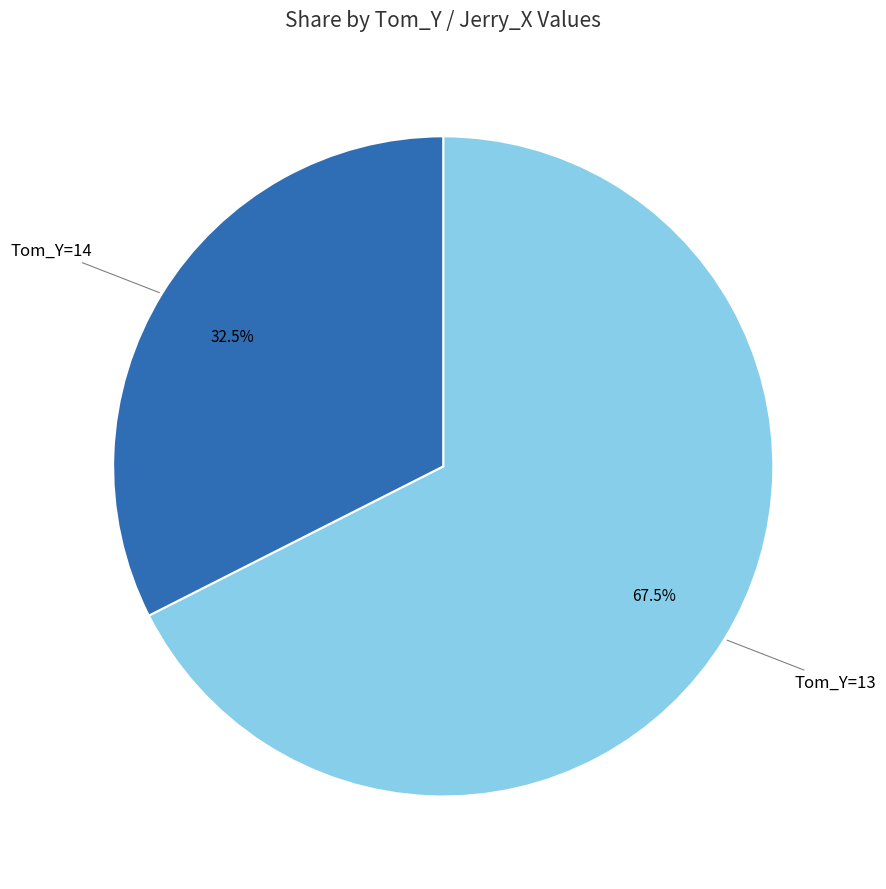

Is there any slice that represents more than half of the pie?

Yes